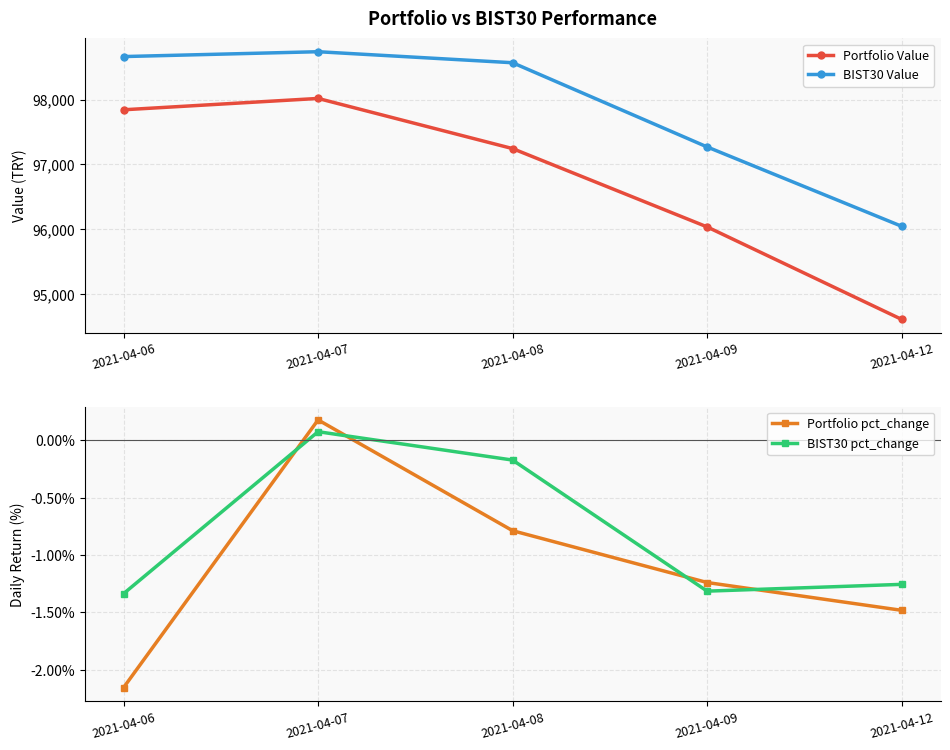

The BIST30 Value series shows 131859.8 at 2021-04-06. True or false?

False